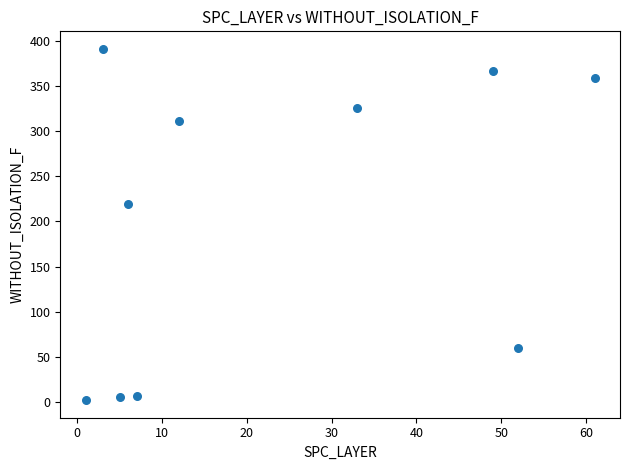

What is the average X value?

23